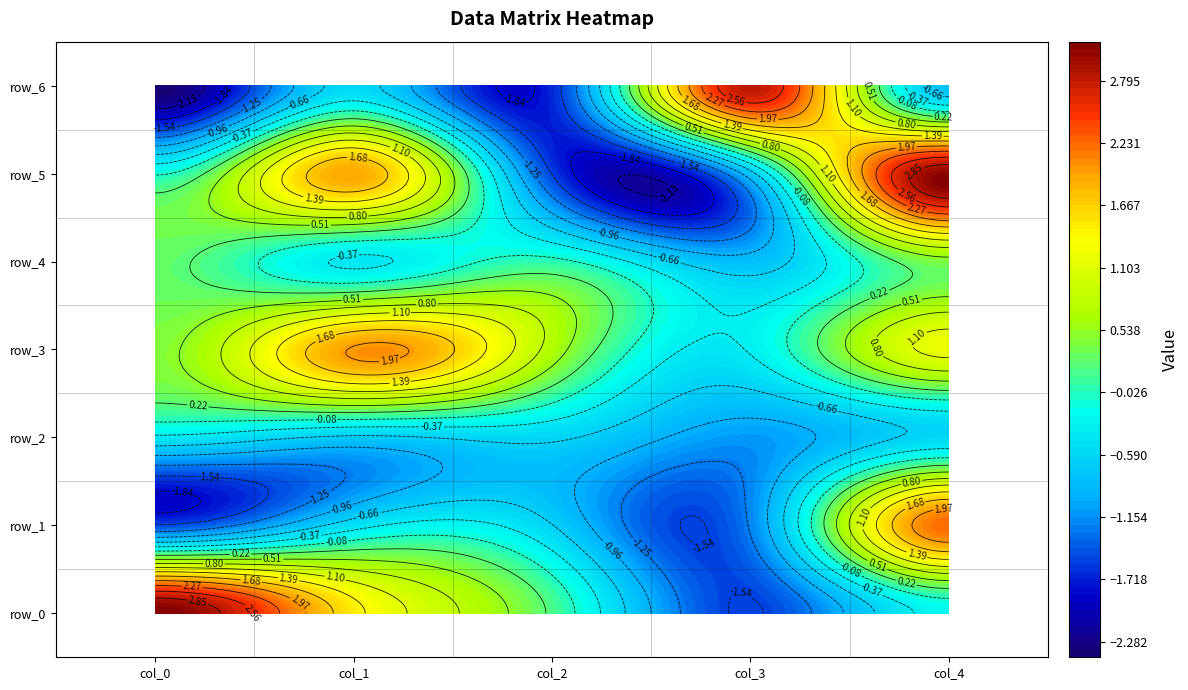

How many categories are shown in the chart?

5